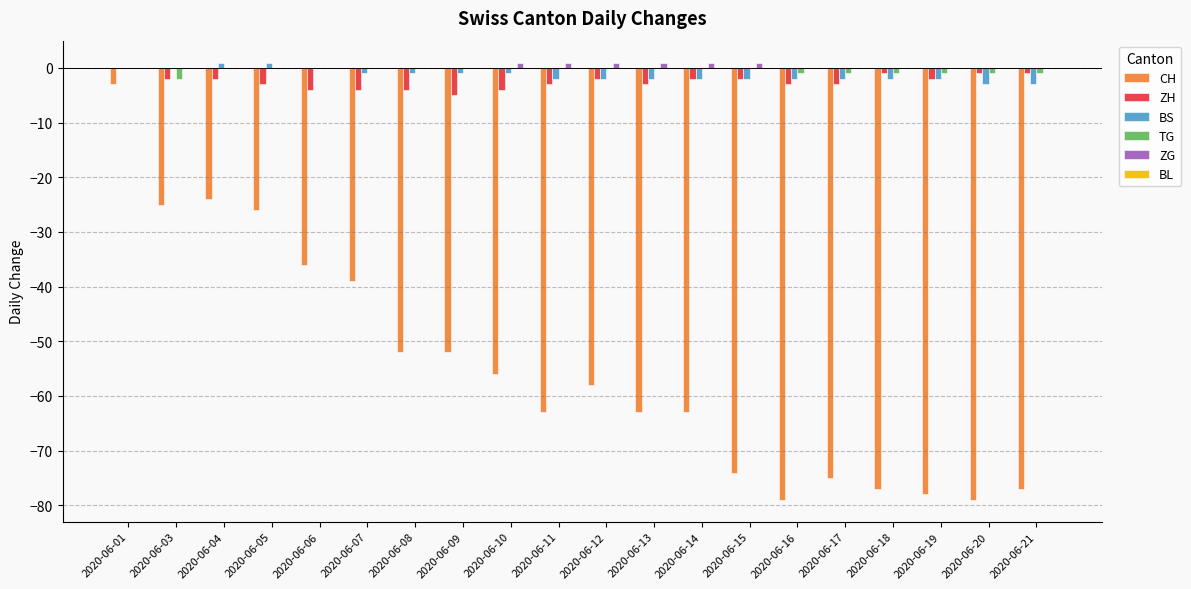

What is the sum of all BS values?

-26